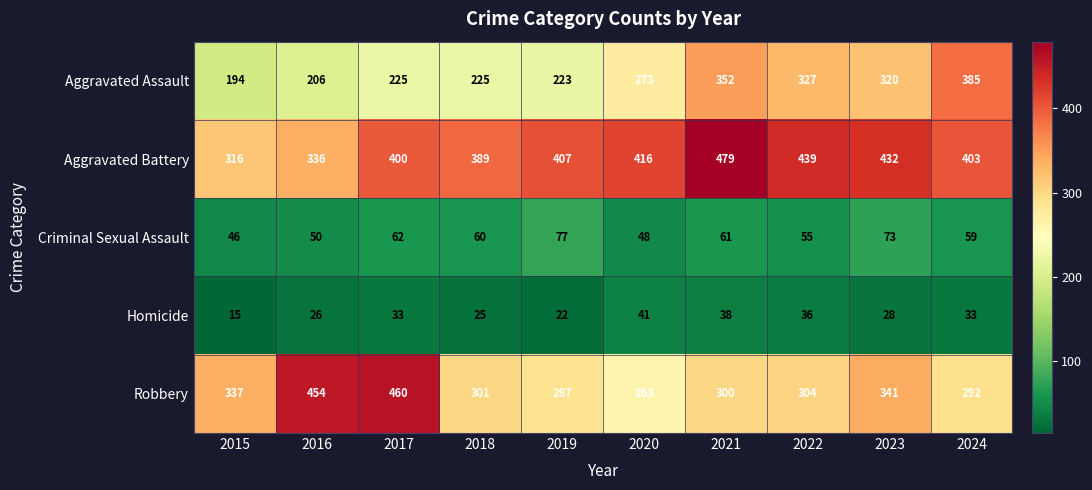

What is the difference between the maximum and minimum values in the Robbery series?

197